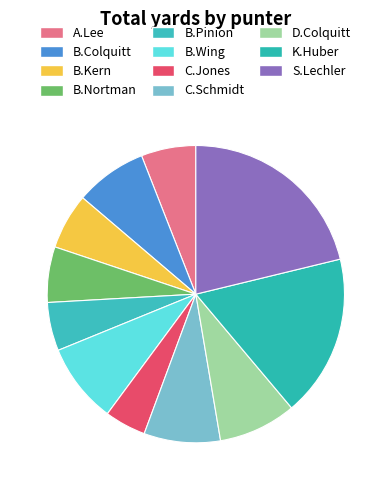

What percentage is NOT represented by B.Colquitt?

92.2%